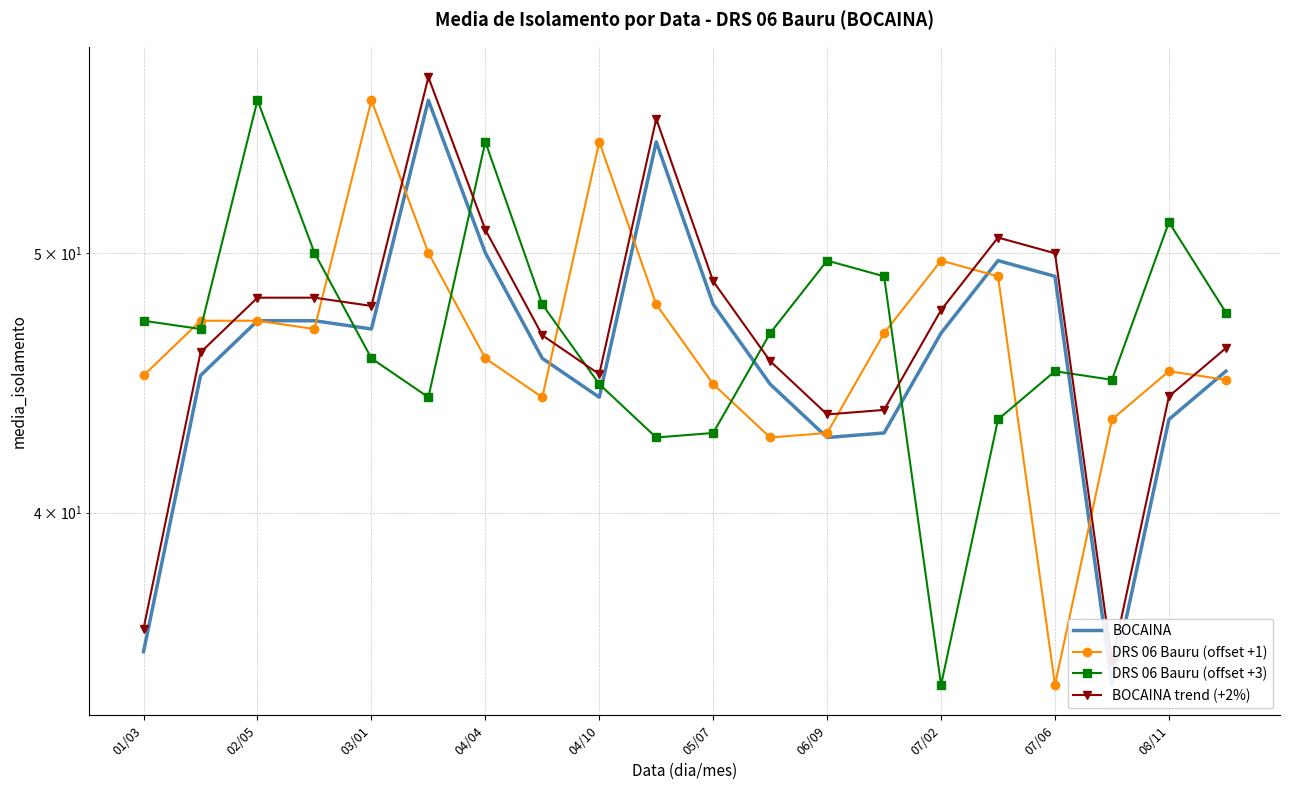

What is the value of the DRS 06 Bauru (offset +3) point at the 16th from the left?

43.3